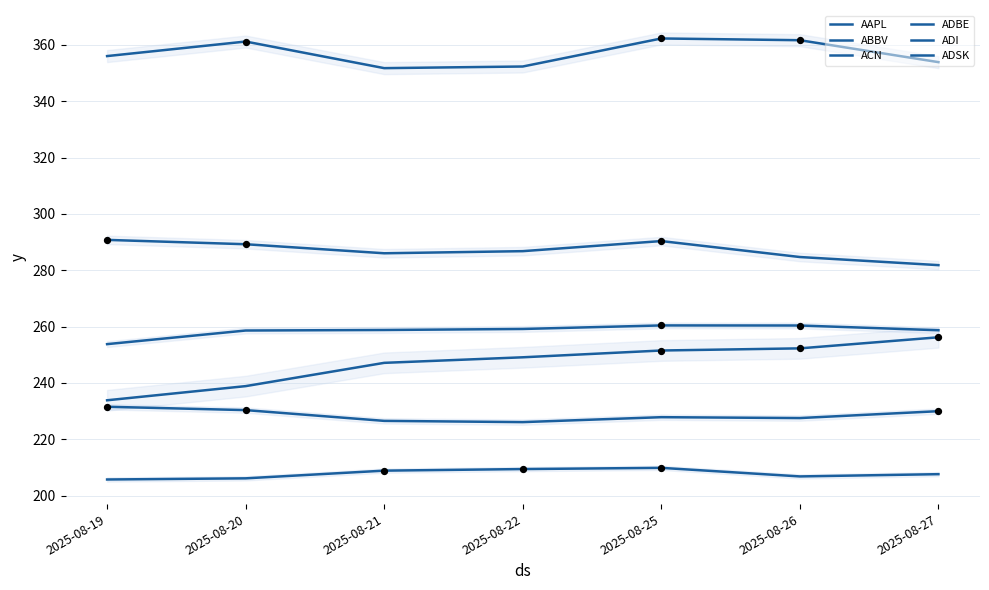

At which category is the sum across all series the highest?

2025-08-25